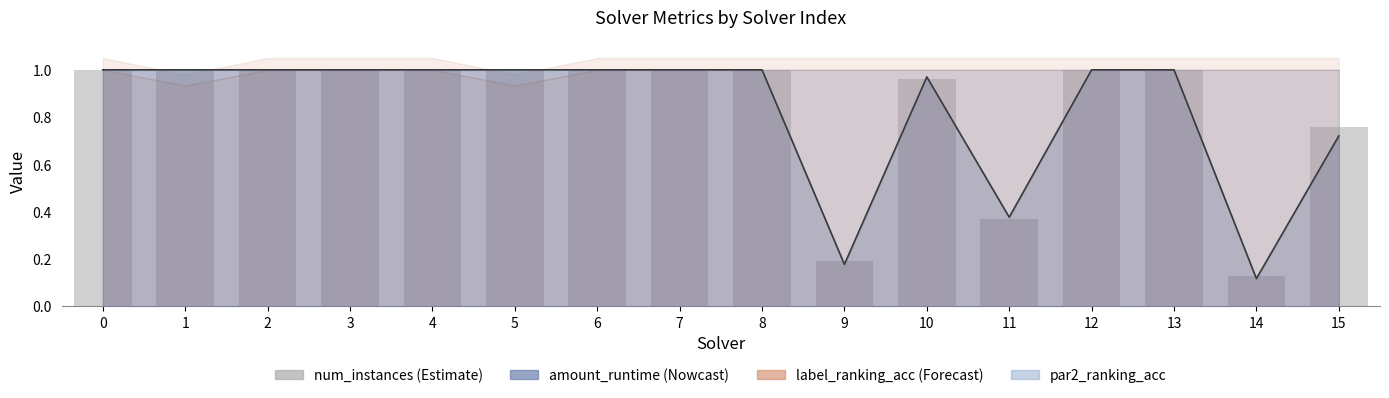

What is the difference between the maximum and minimum values?

0.9